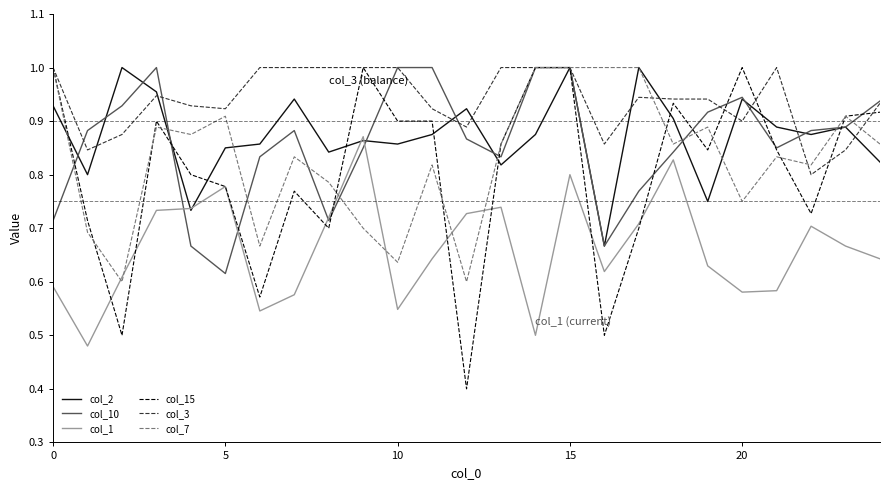

True or false: col_1 and col_3 cross at least once.

False